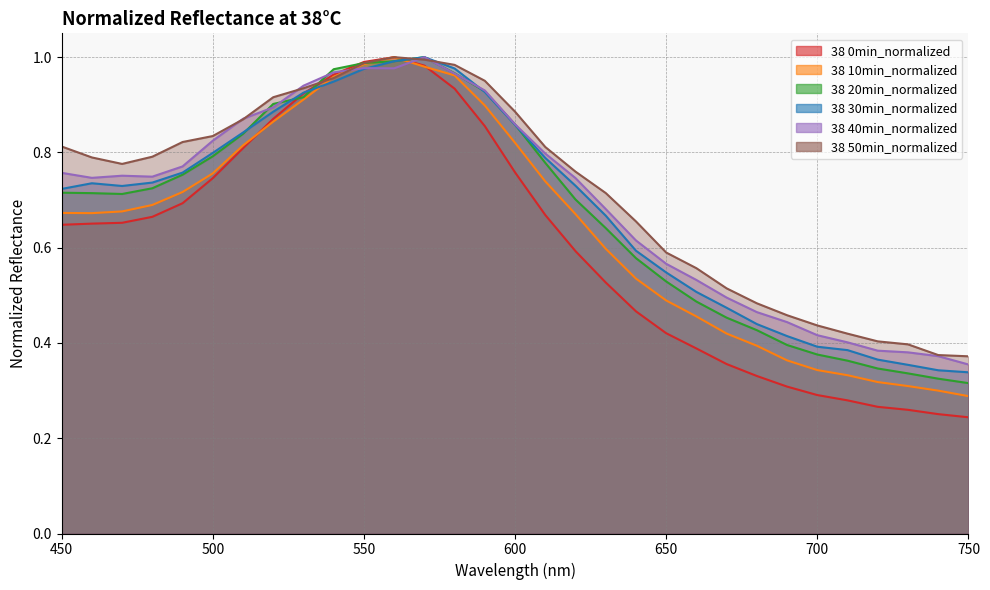

Read the 38 30min_normalized value at 730.

0.4